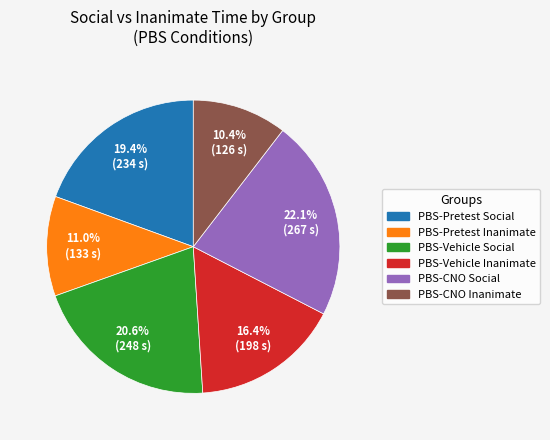

What is the largest slice in the pie chart?

PBS-CNO Social